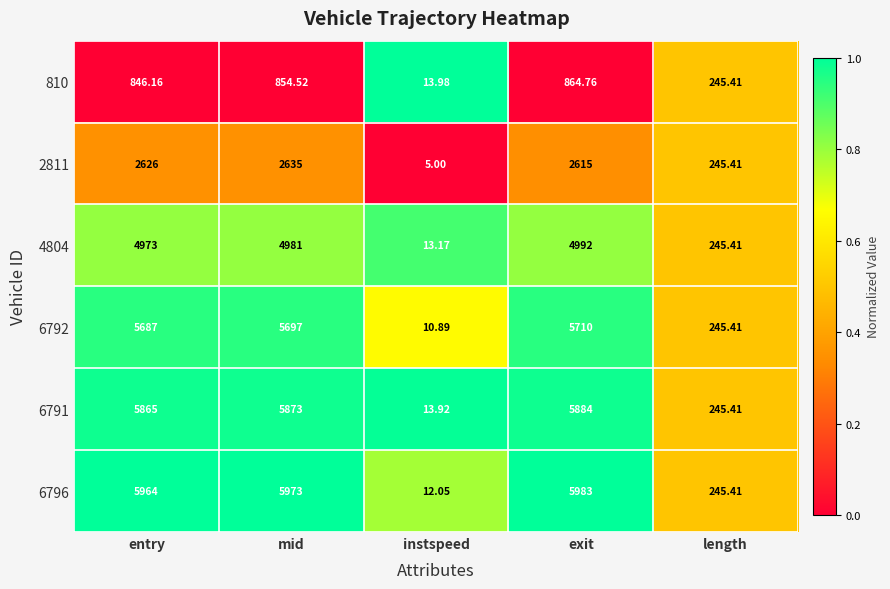

Which category has the highest value across all series?

exit